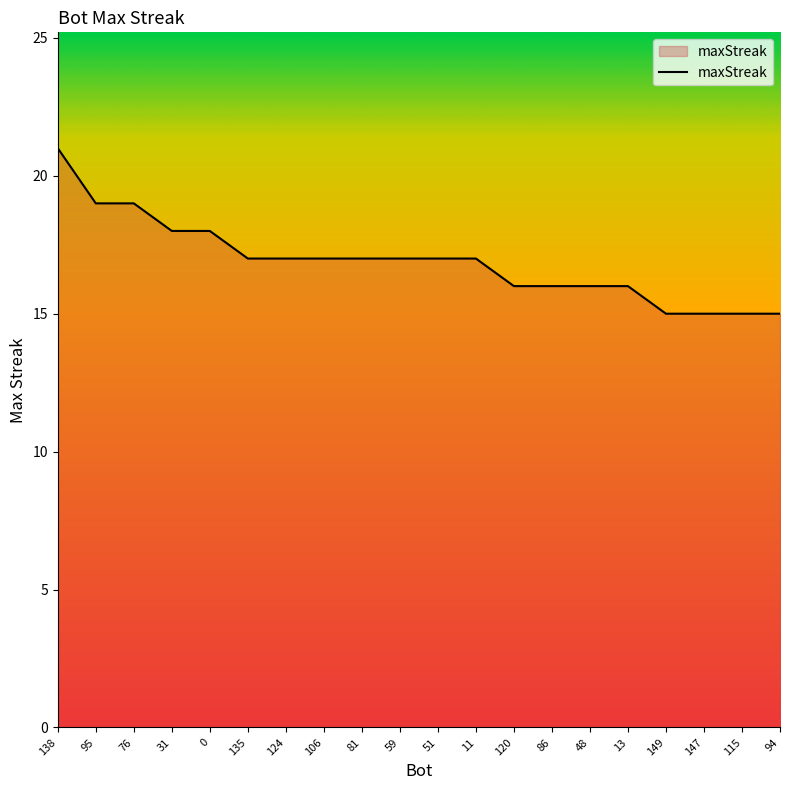

What is the ratio of the value at 115 to the value at 86?

0.9